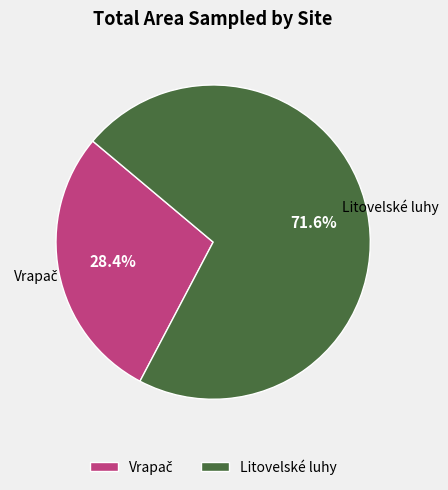

How many segments does this pie chart have?

2